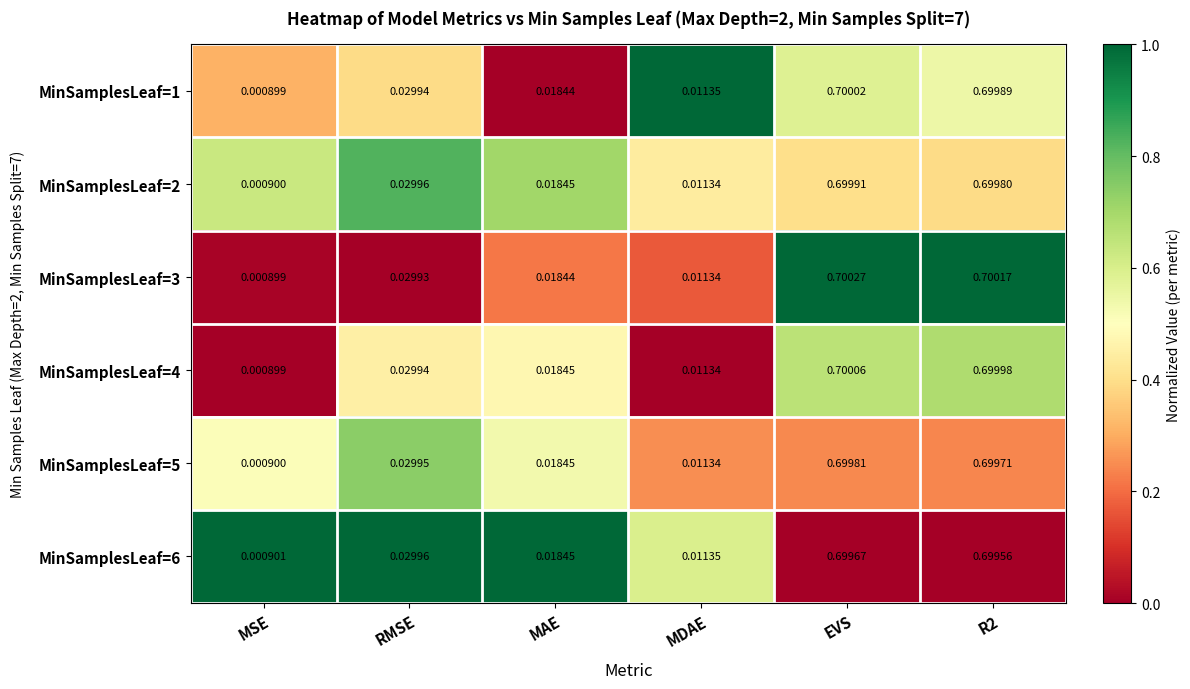

At which category is the sum across all series the highest?

EVS